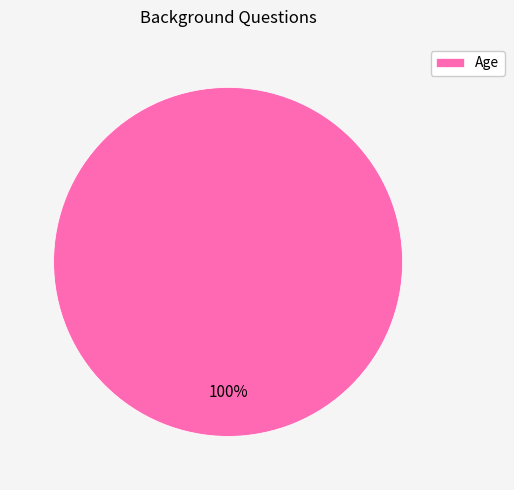

Does any single category account for the majority?

Yes